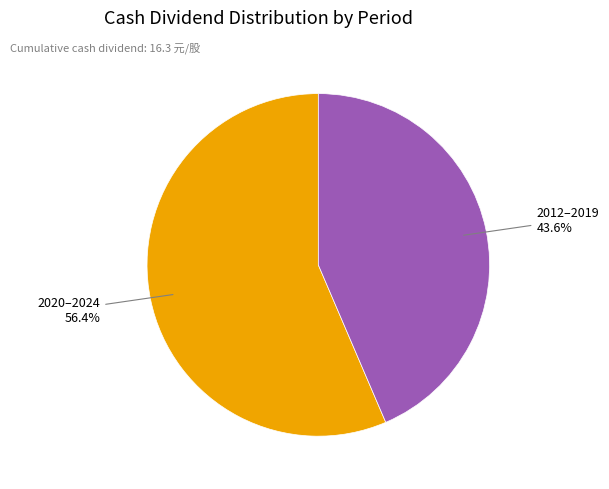

Is there a majority slice in this chart?

Yes